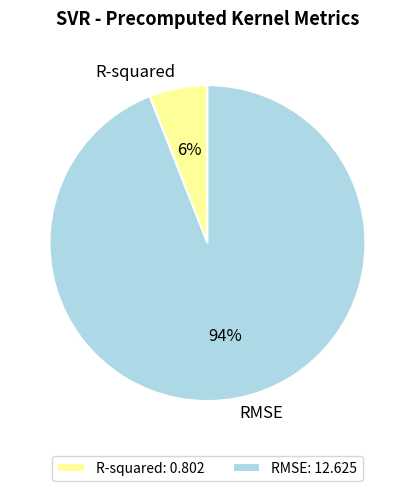

What is the smallest slice in the pie chart?

R-squared